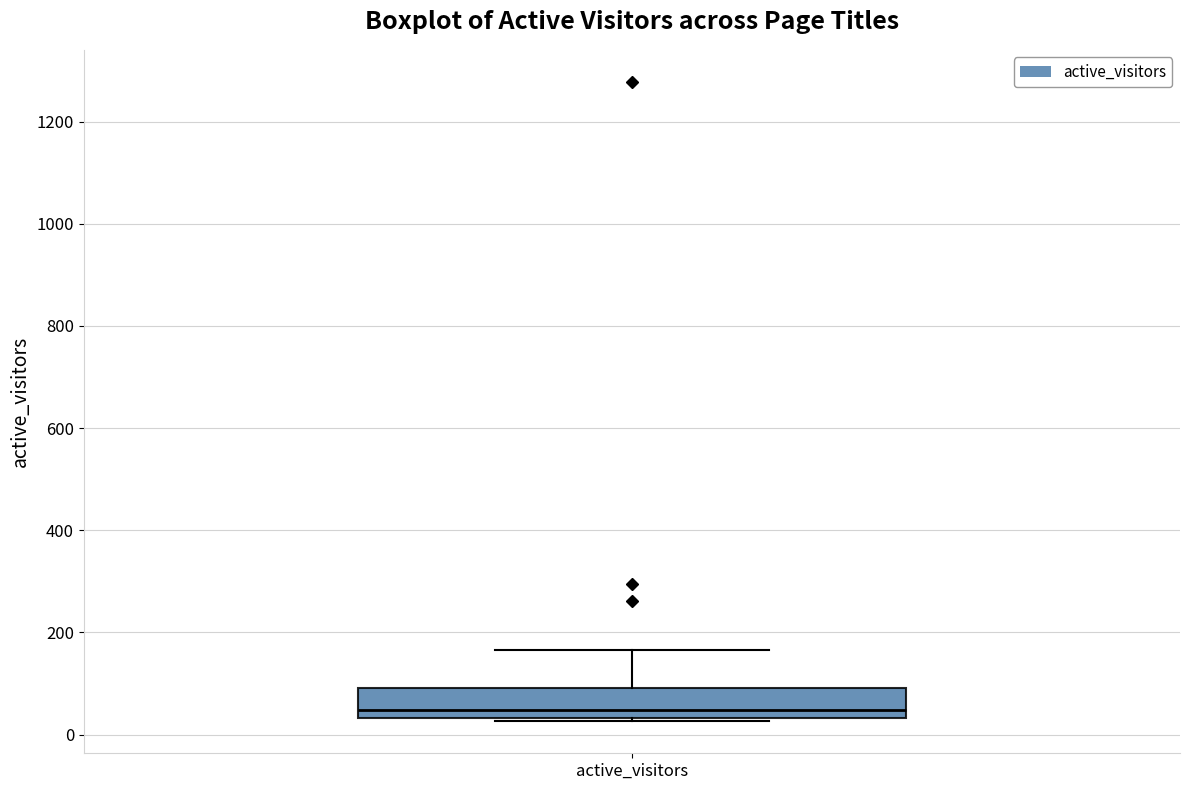

Where does the upper whisker of the box for active_visitors end on the y-axis? The values are not printed on the chart, so give them approximately, as read against the axis.

160